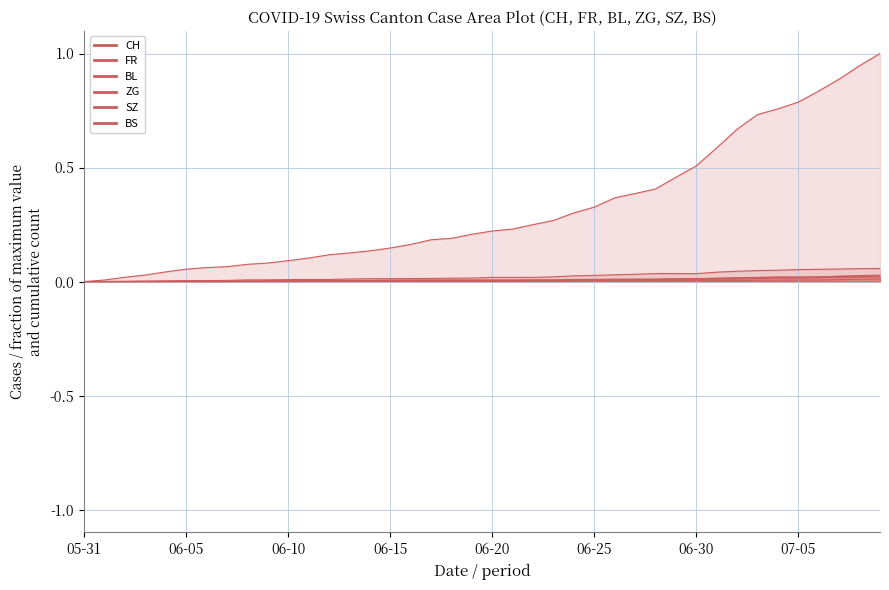

Is it true that CH equals 0.2 at 06-15?

False